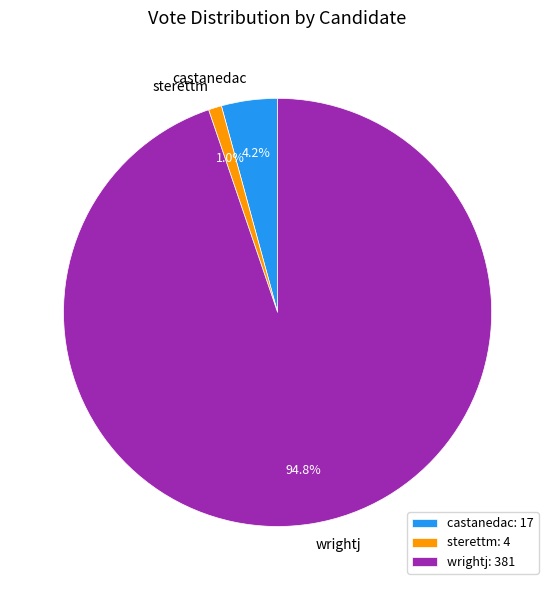

Is the sum of sterettm and castanedac greater than half?

No